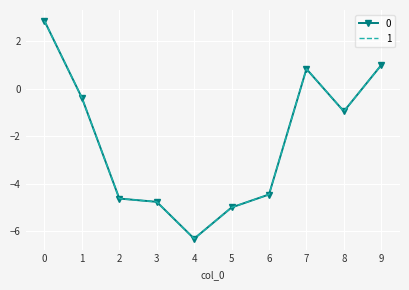

True or false: 1 has more than 1 interior local peaks.

False